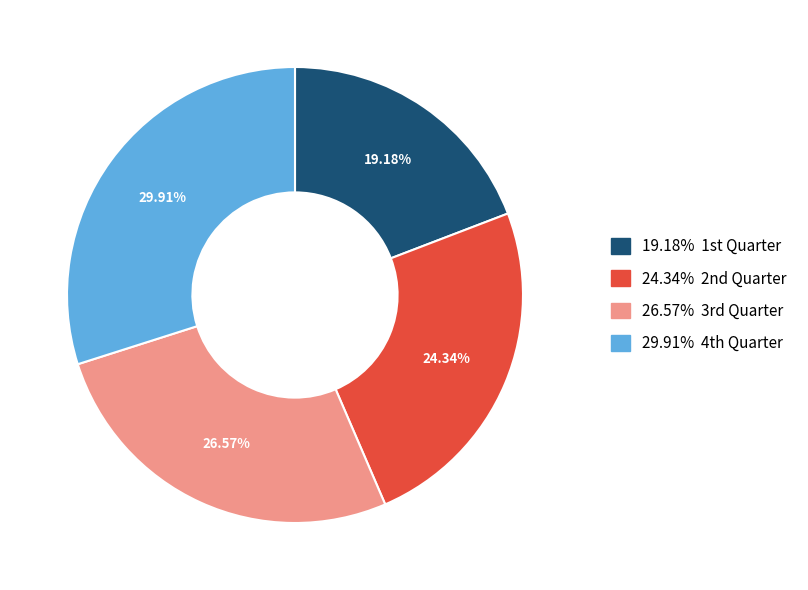

Does any single category account for the majority?

No